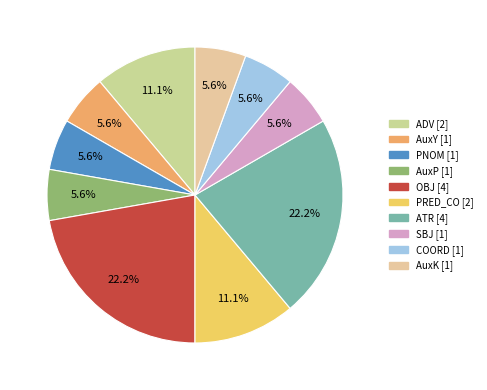

Which category has the smallest portion of the pie?

AuxY